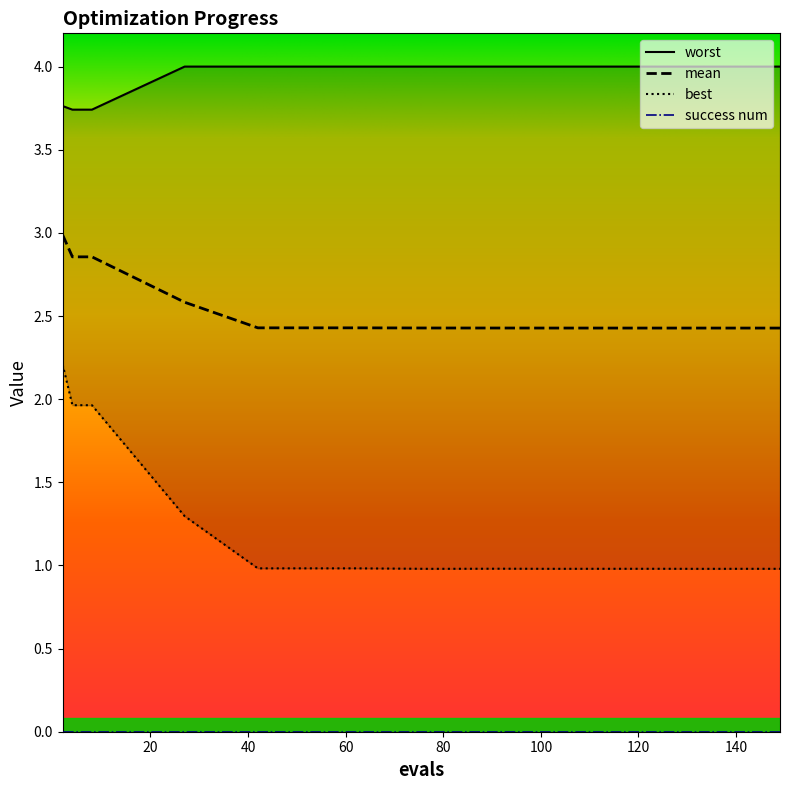

True or false: worst and best cross at least once.

False